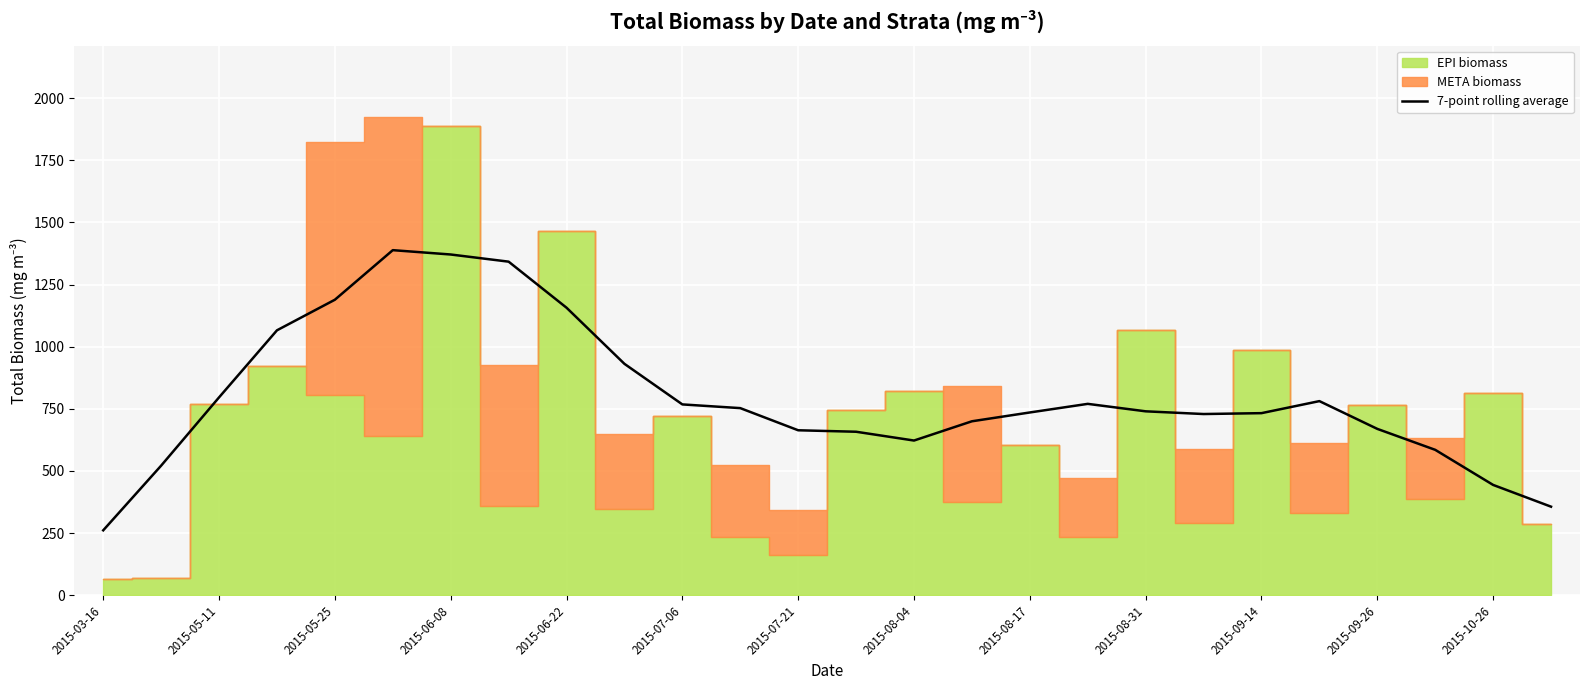

What is the change in value from 15 to 25?

-343.6